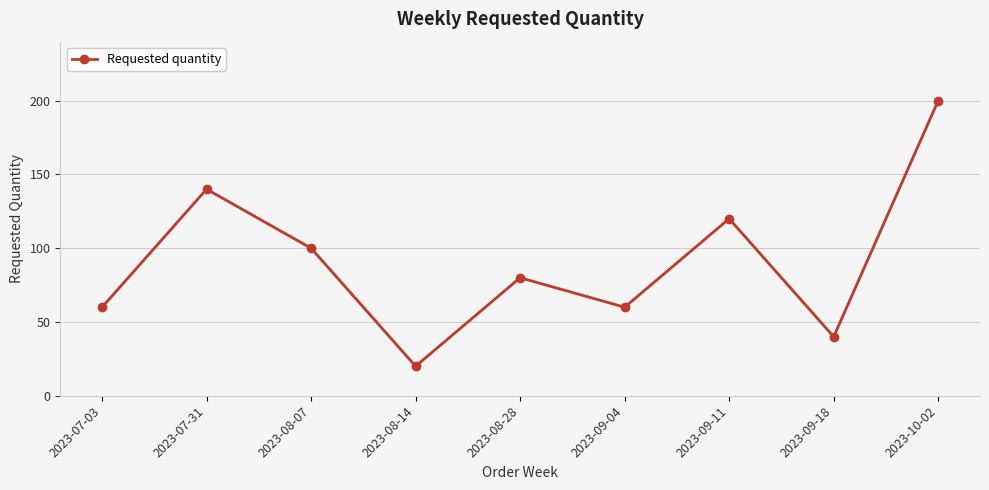

What position from the right is 2023-09-04?

4